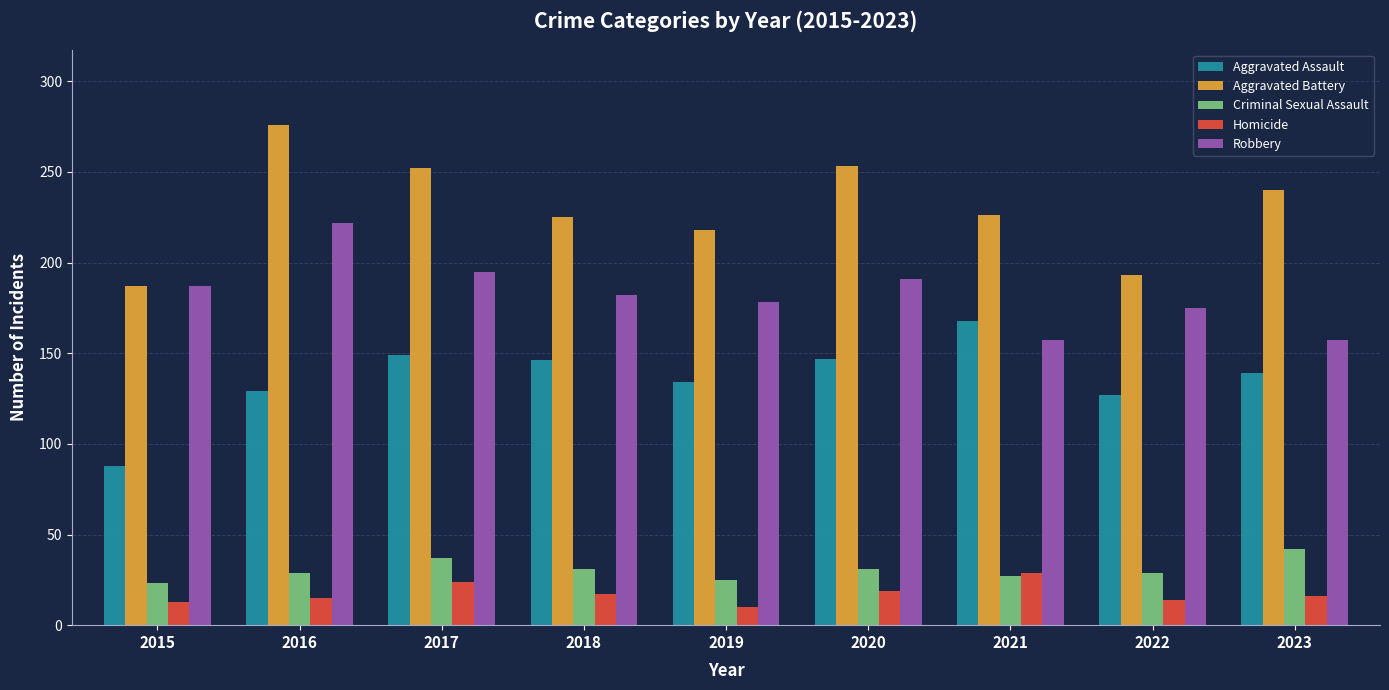

What is the difference between the maximum and minimum values in the Aggravated Assault series?

80